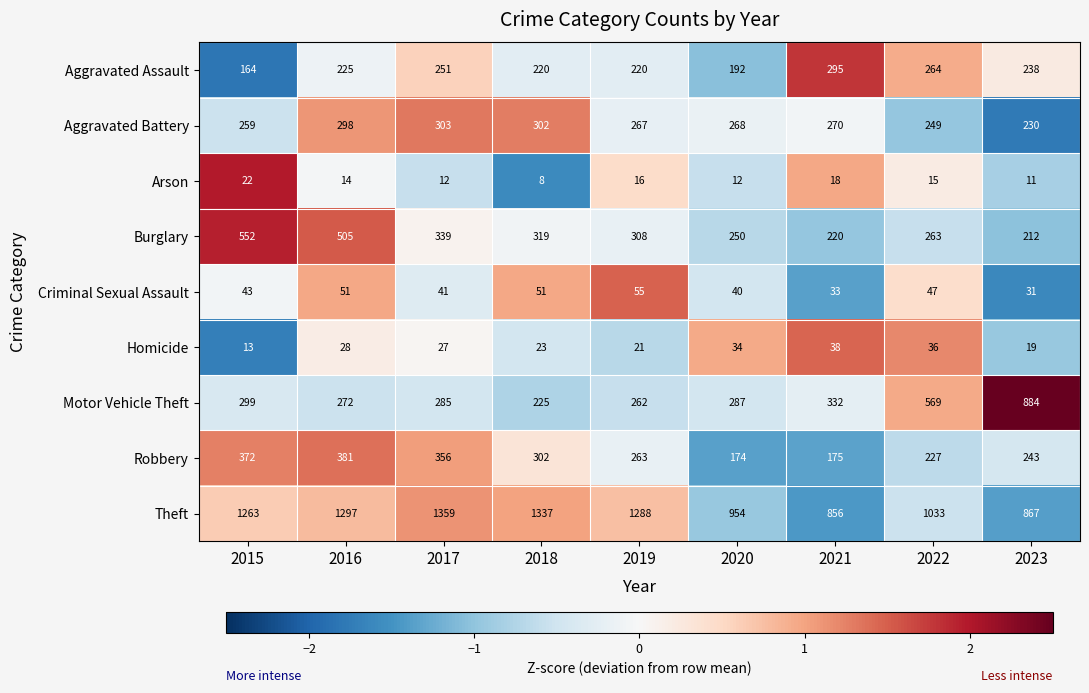

At which category is the sum across all series the highest?

2016